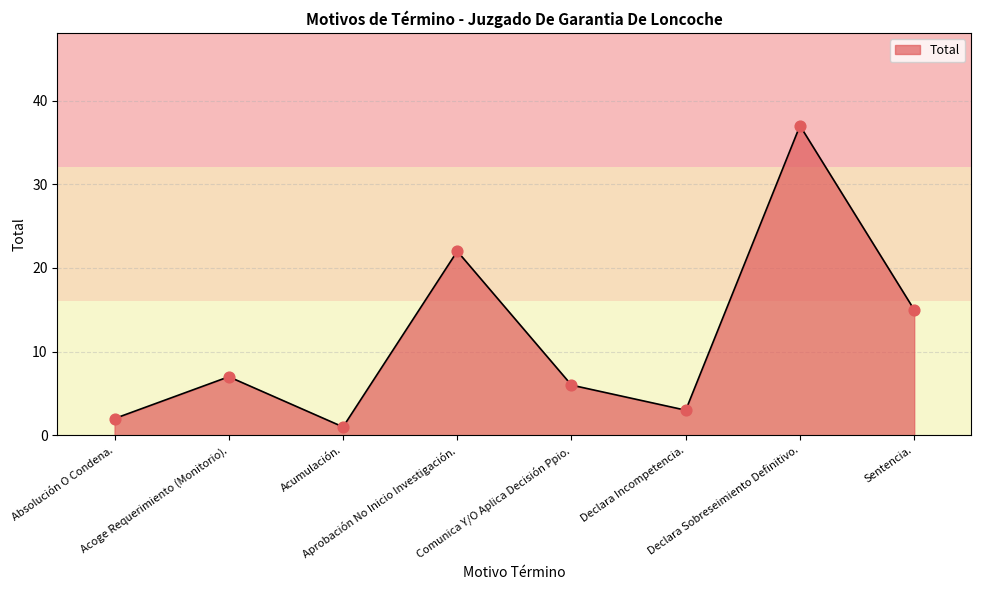

What is the ratio of the value at Acoge Requerimiento (Monitorio). to the value at Declara Sobreseimiento Definitivo.?

0.2